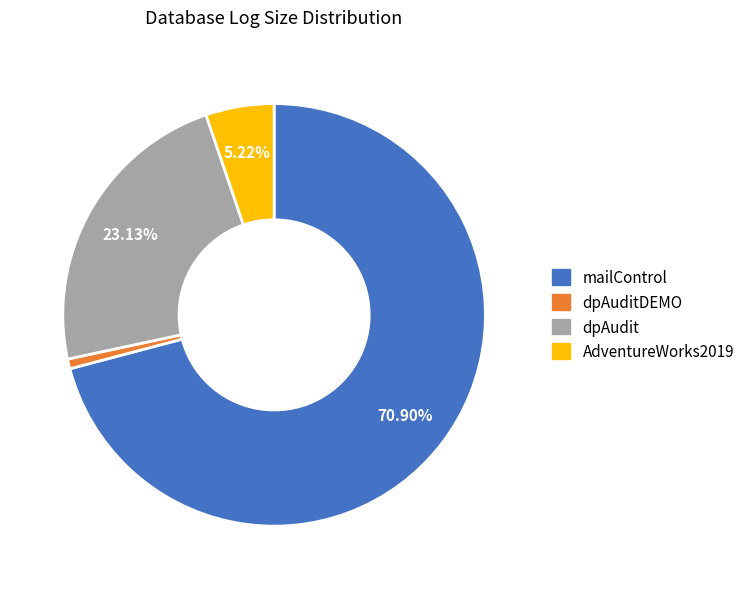

Is there a majority slice in this chart?

Yes